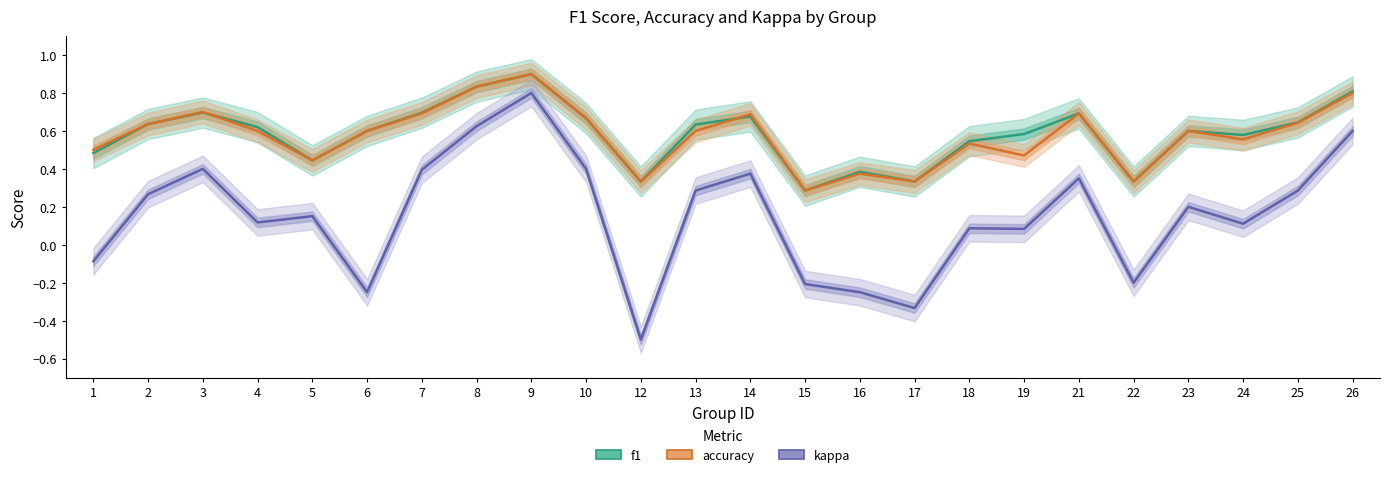

True or false: kappa and f1 cross at least once.

False